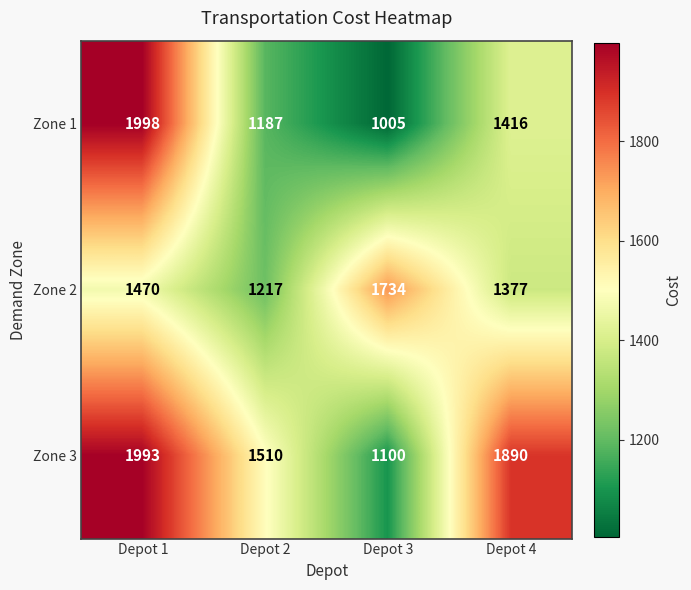

At which label is Zone 1 closest to 1501?

Depot 4